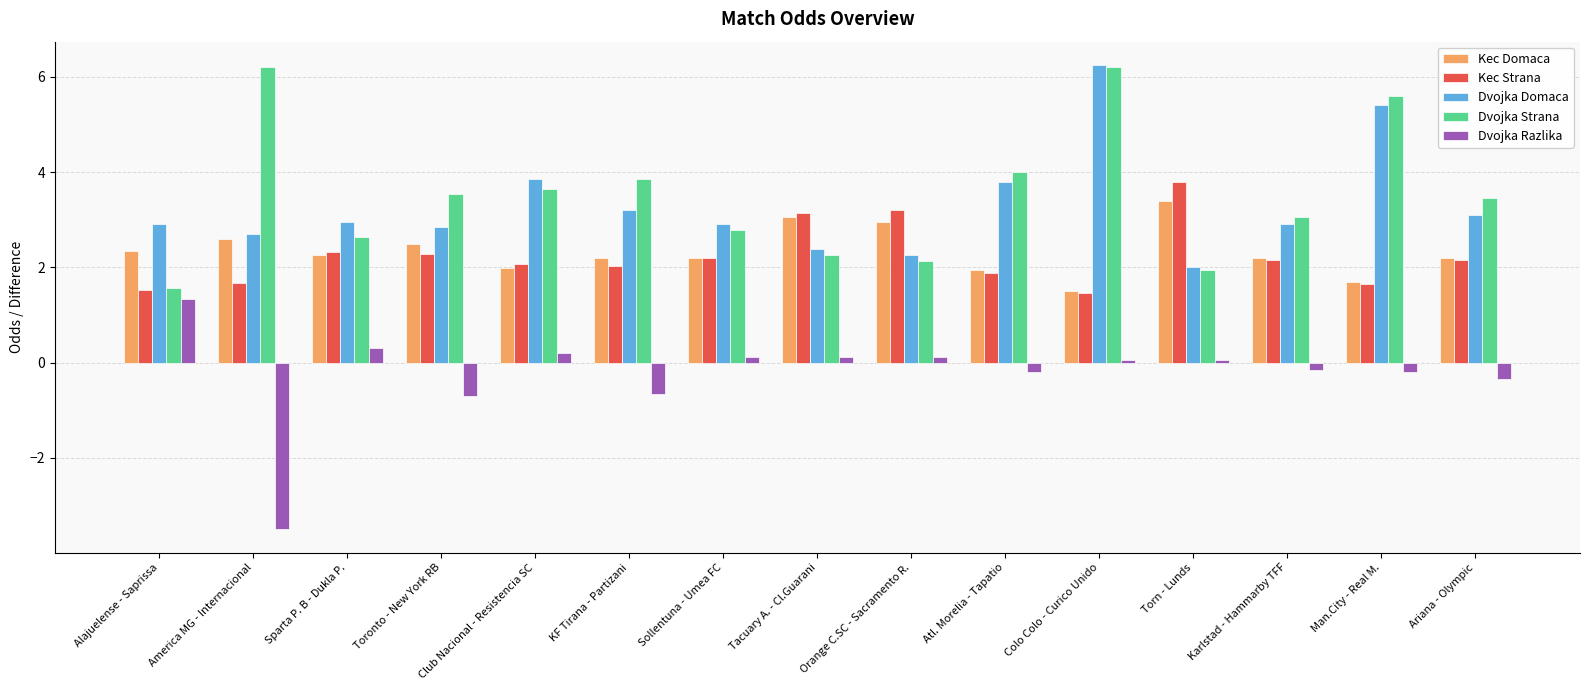

Is the value of Kec Domaca at Atl. Morelia - Tapatio greater than the value of Dvojka Strana at America MG - Internacional?

No